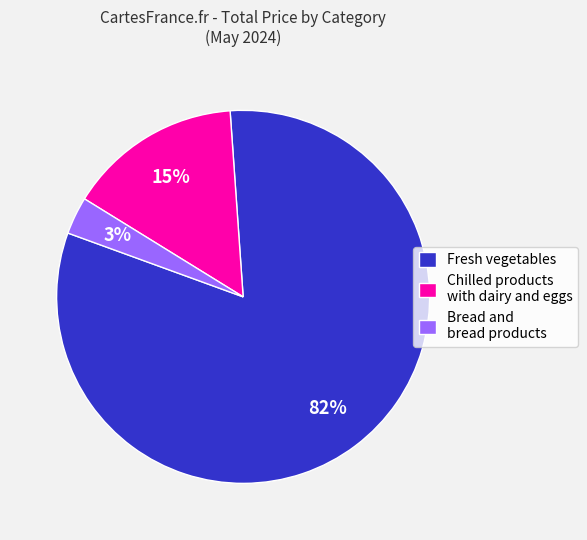

What is the largest slice in the pie chart?

Fresh vegetables